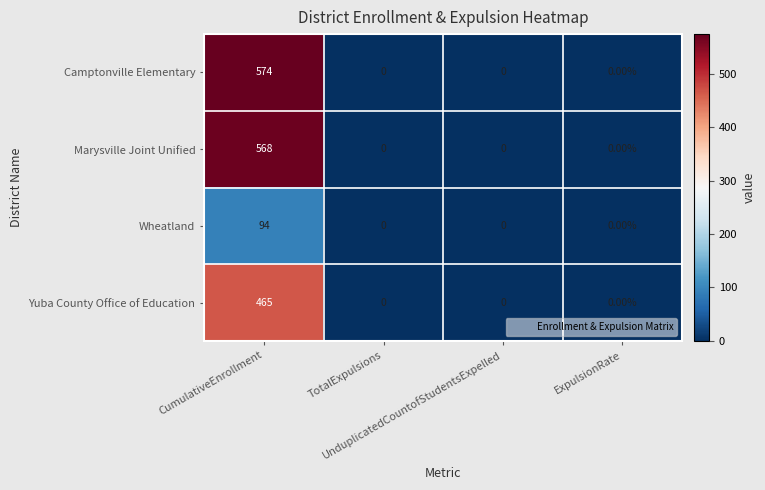

Which series has the largest total across all categories?

Camptonville Elementary